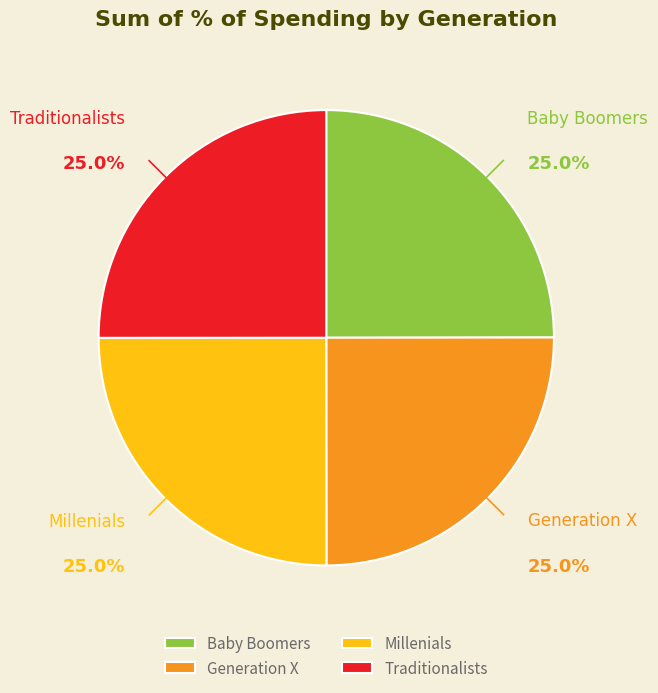

Count the number of slices in the pie.

4